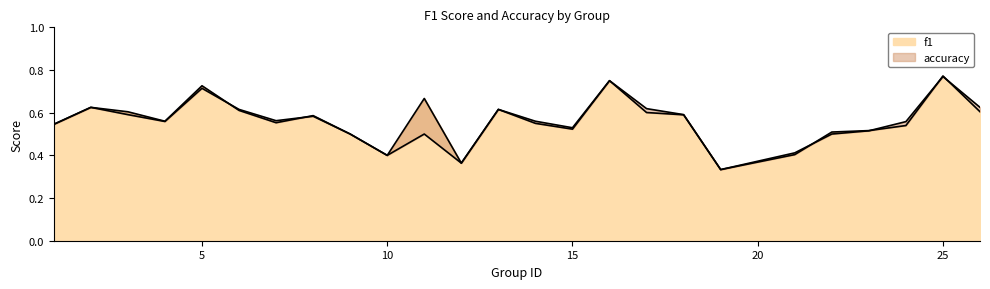

What is the total value across all series at 16?

1.5